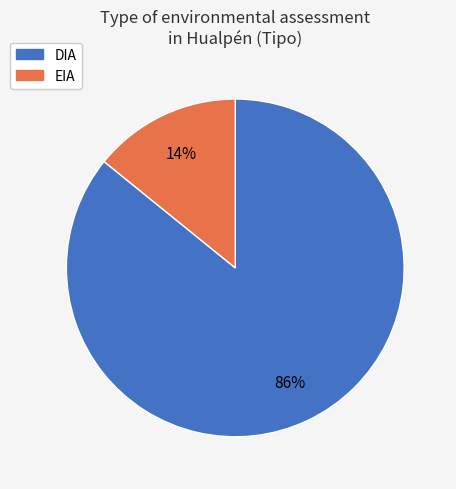

Is it true that DIA is 86% of the pie?

True